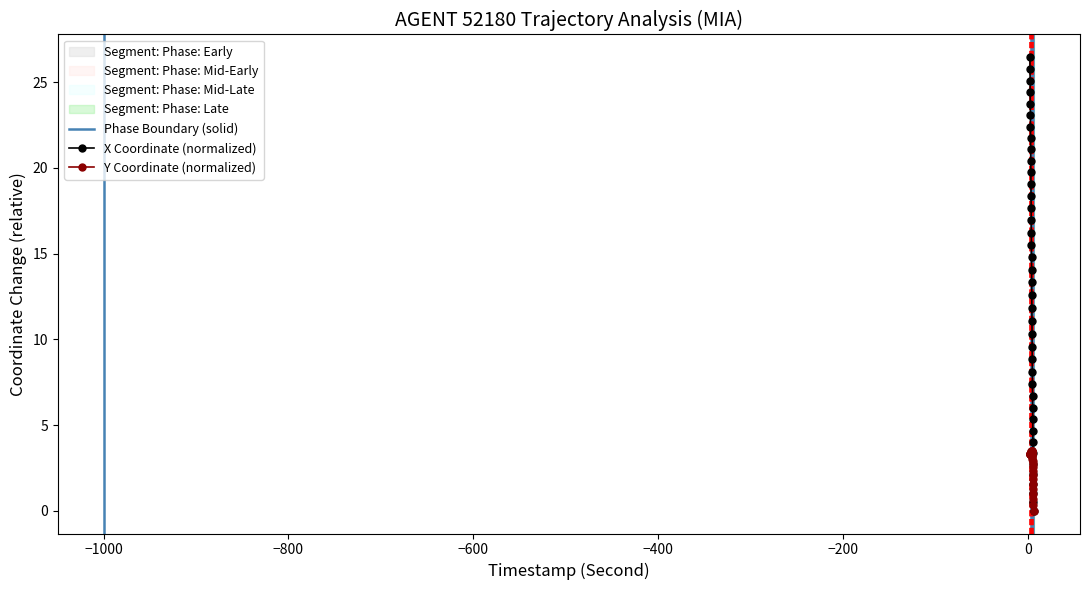

What is the value of the Y Coordinate (normalized) point at the 3rd from the left?

3.3